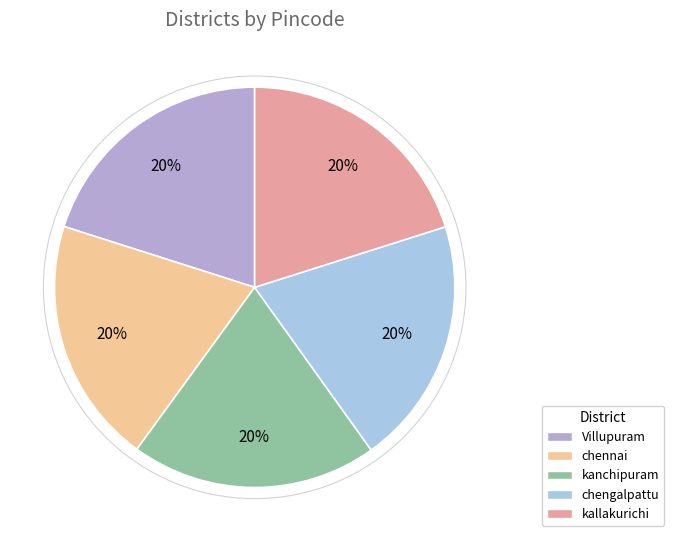

Is there any slice that represents more than half of the pie?

No